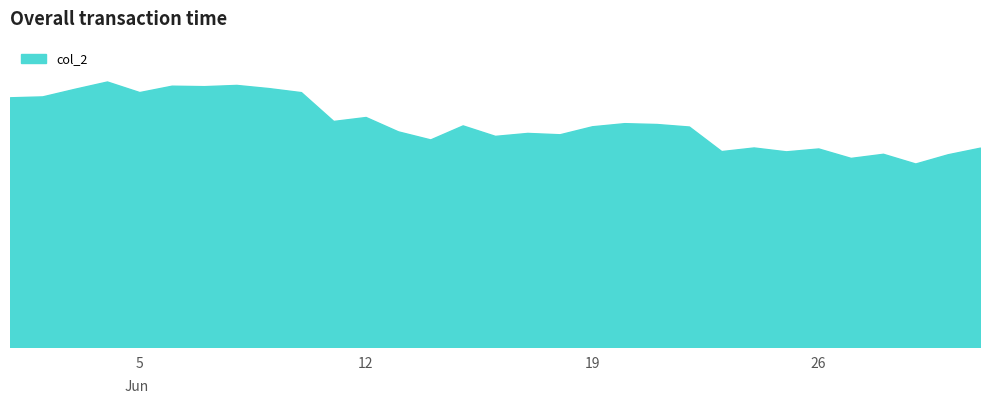

Where is the first local minimum?

5